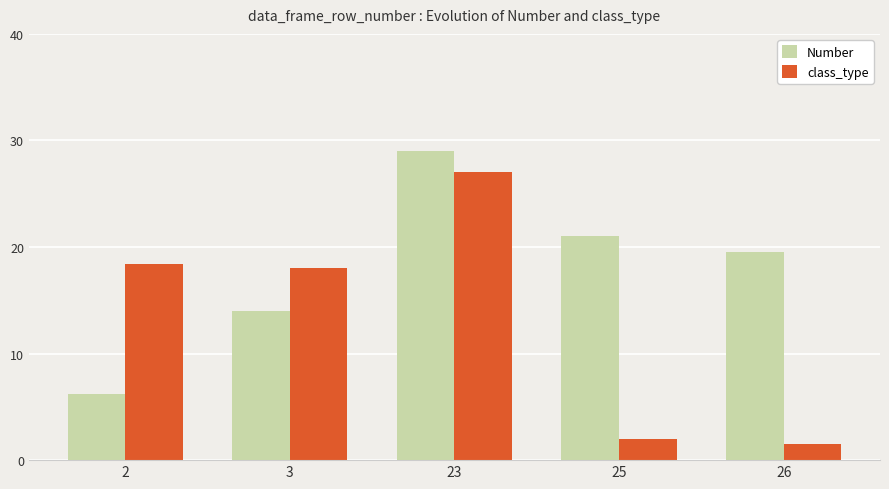

What is the sum of the class_type values at 25 and 3?

20.0